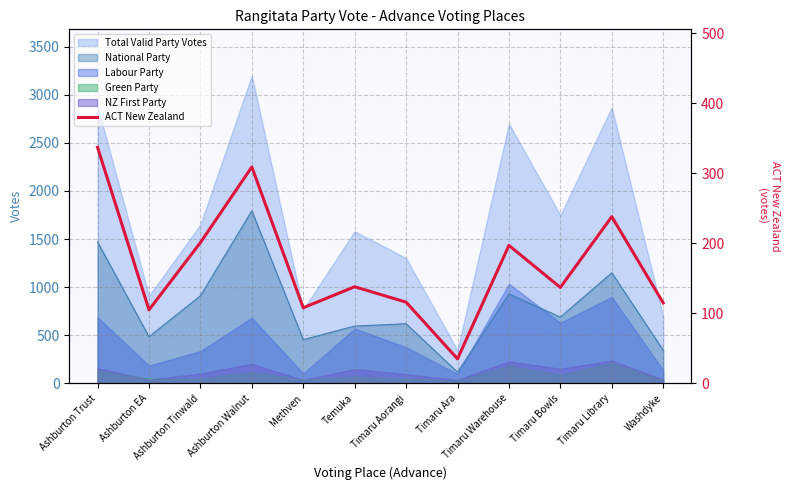

Reading left to right, transcribe all the data shown in this chart.

Ashburton Trust=337	Ashburton EA=105	Ashburton Tinwald=201	Ashburton Walnut=309	Methven=108	Temuka=138	Timaru Aorangi=116	Timaru Ara=35	Timaru Warehouse=197	Timaru Bowls=137	Timaru Library=238	Washdyke=115